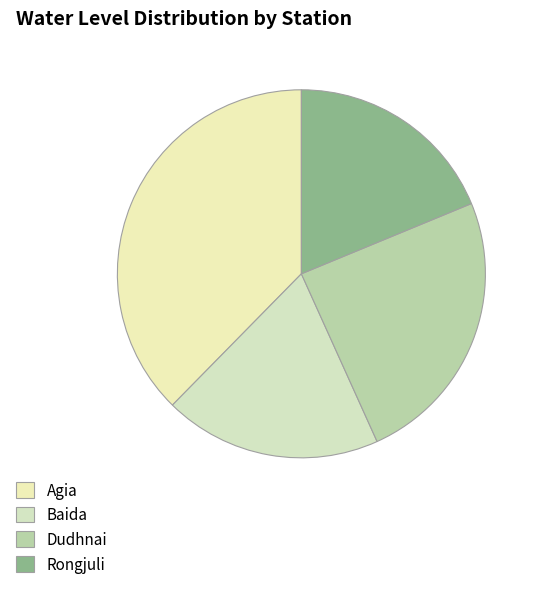

What percentage is NOT represented by Dudhnai?

75.5%